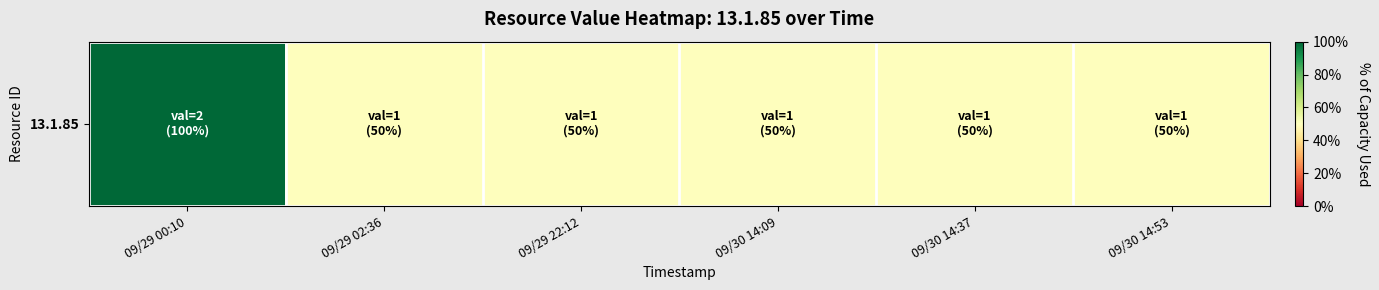

Between 09/29 00:10 and 09/29 22:12, which is larger?

09/29 00:10